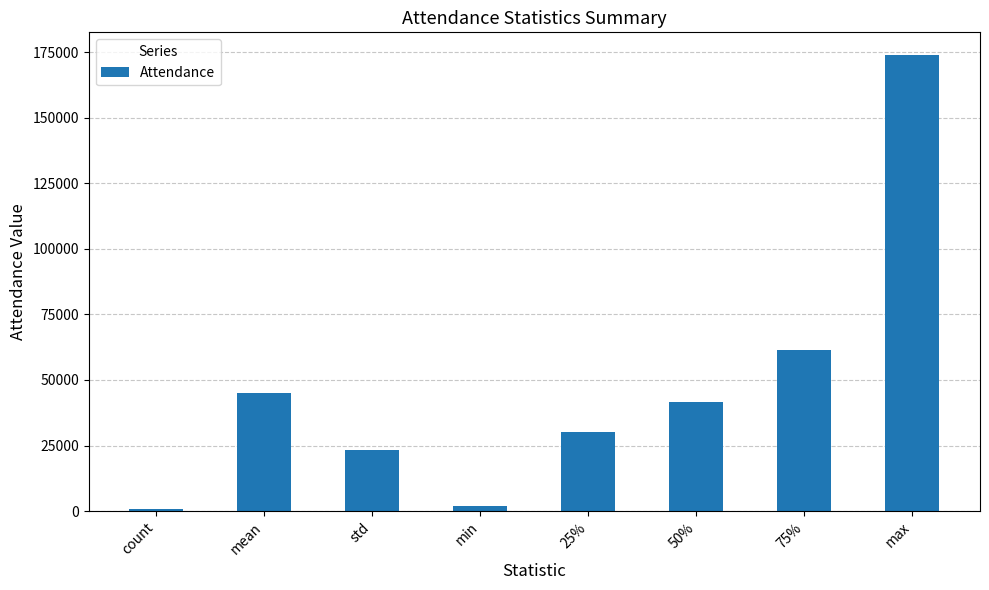

The value at 50% is 61010.4. True or false?

False